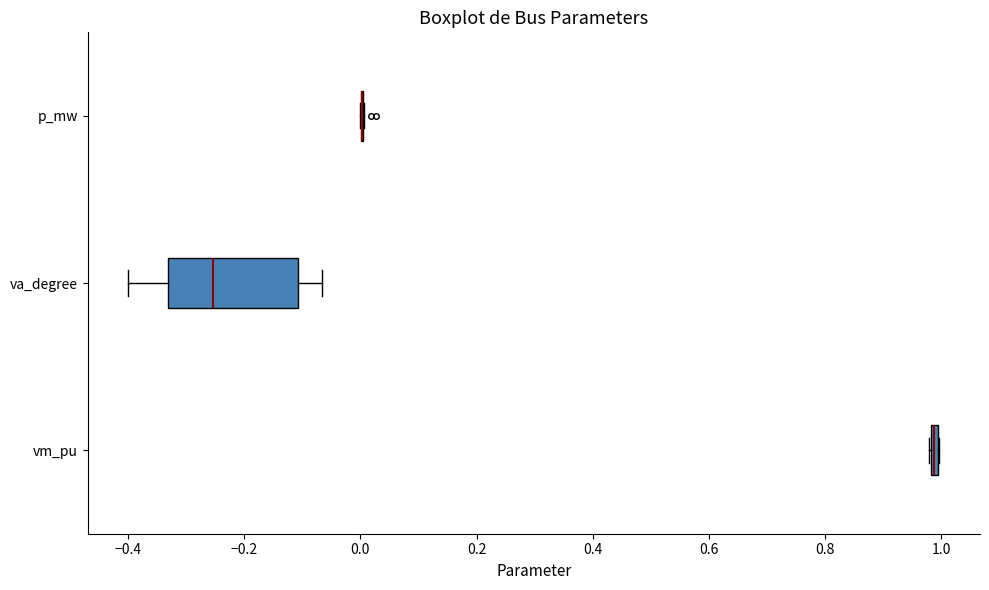

Comparing the boxes themselves (not the whiskers), which one is the widest?

va_degree